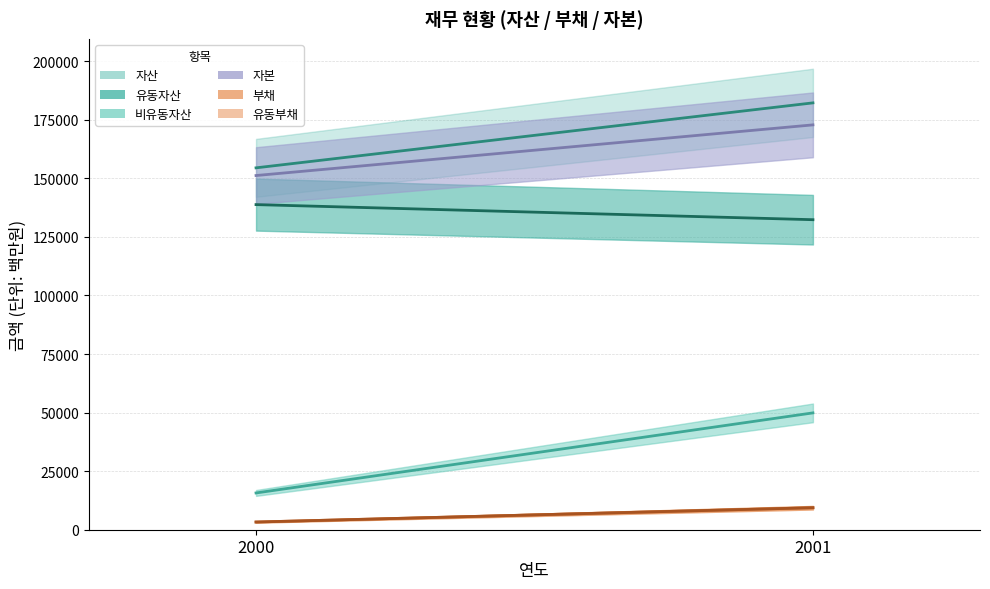

The 유동자산 series shows 65152 at 2000. True or false?

False